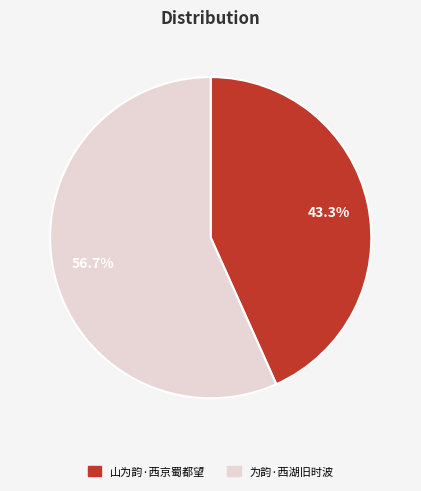

To the nearest percent, what is the difference between the largest and smallest slice percentages?

13%